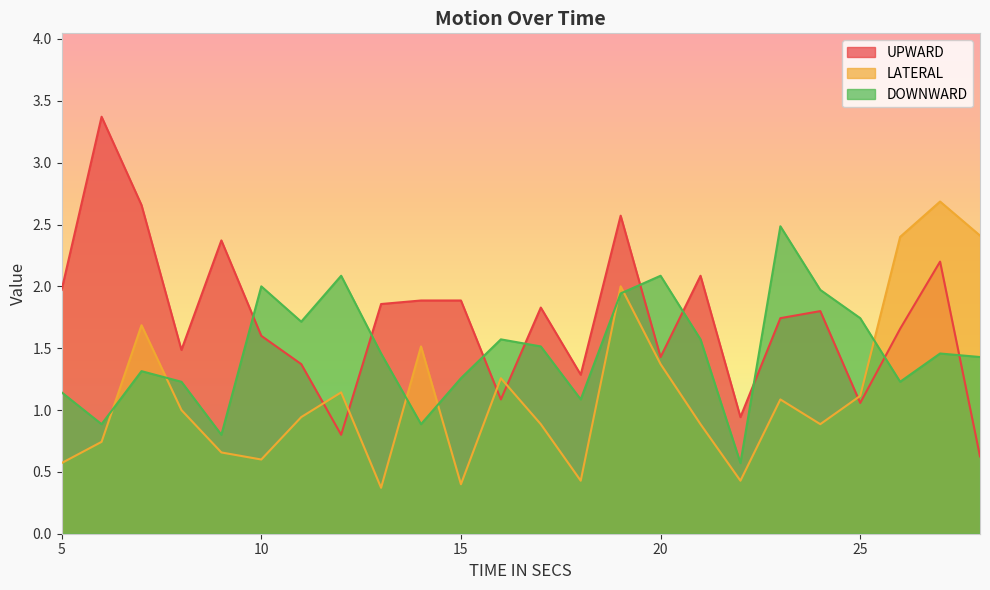

Reading right to left, what are all the values shown in this chart?

UPWARD: 0.6	2.2	1.7	1.1	1.8	1.7	0.9	2.1	1.4	2.6	1.3	1.8	1.1	1.9	1.9	1.9	0.8	1.4	1.6	2.4	1.5	2.7	3.4	2.0
LATERAL: 2.4	2.7	2.4	1.1	0.9	1.1	0.4	0.9	1.4	2.0	0.4	0.9	1.3	0.4	1.5	0.4	1.1	0.9	0.6	0.7	1.0	1.7	0.7	0.6
DOWNWARD: 1.4	1.5	1.2	1.7	2.0	2.5	0.6	1.6	2.1	1.9	1.1	1.5	1.6	1.3	0.9	1.5	2.1	1.7	2.0	0.8	1.2	1.3	0.9	1.1